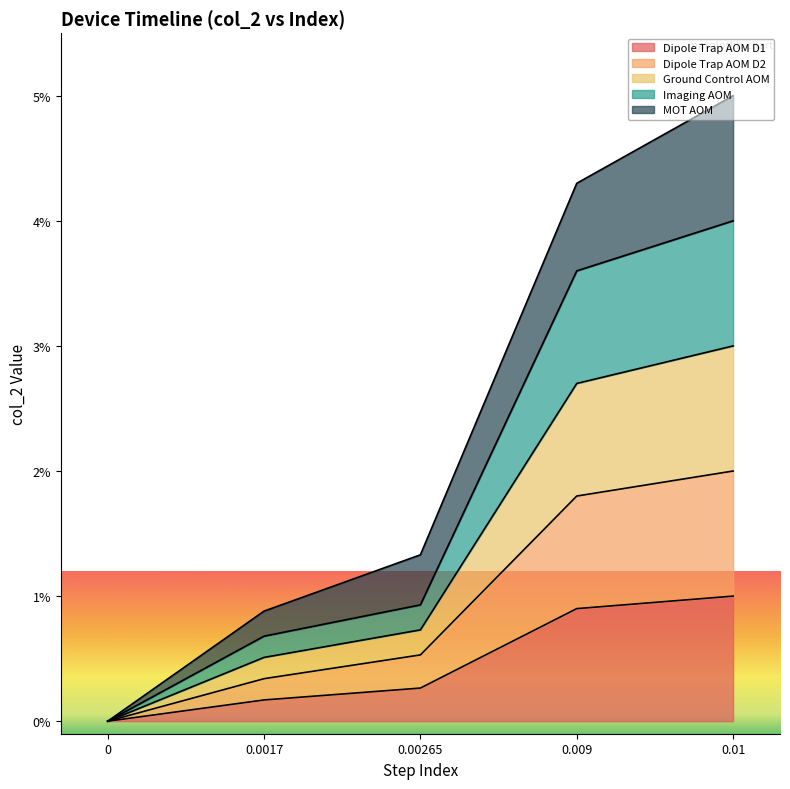

Is it true that Dipole Trap AOM D2 equals 0.0 at 0.01?

False